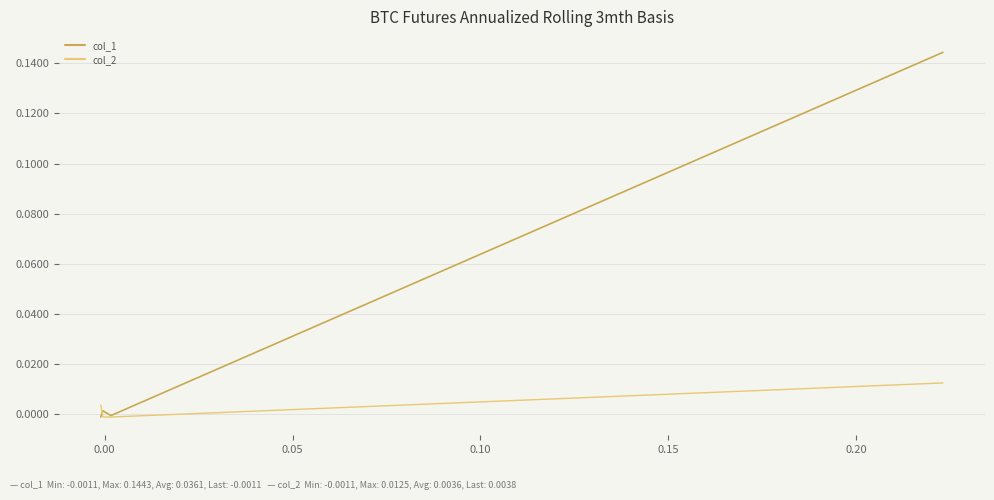

Rank the series by their maximum value, from lowest to highest.

col_2, col_1